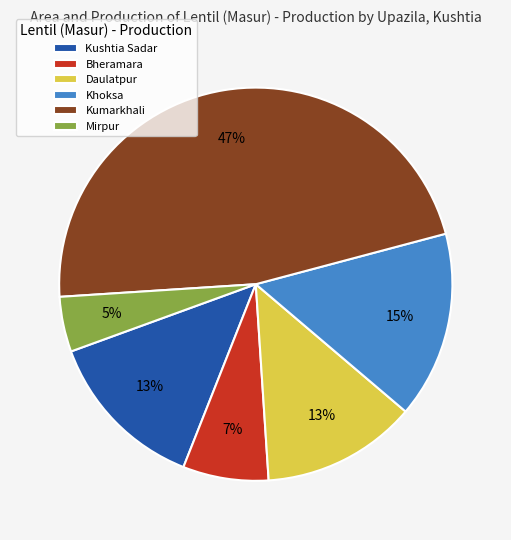

To the nearest percent, what percentage of the pie is Mirpur?

5%